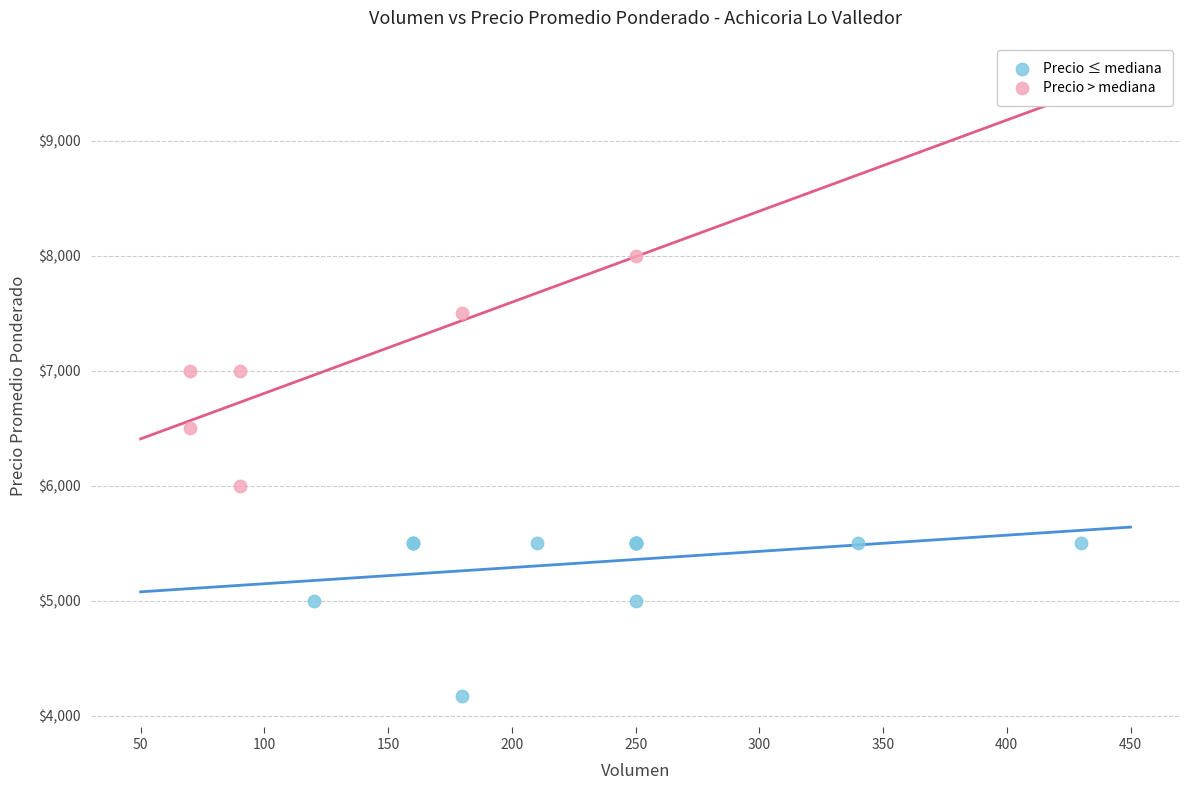

Which series contains the lowest Y value?

Precio ≤ mediana